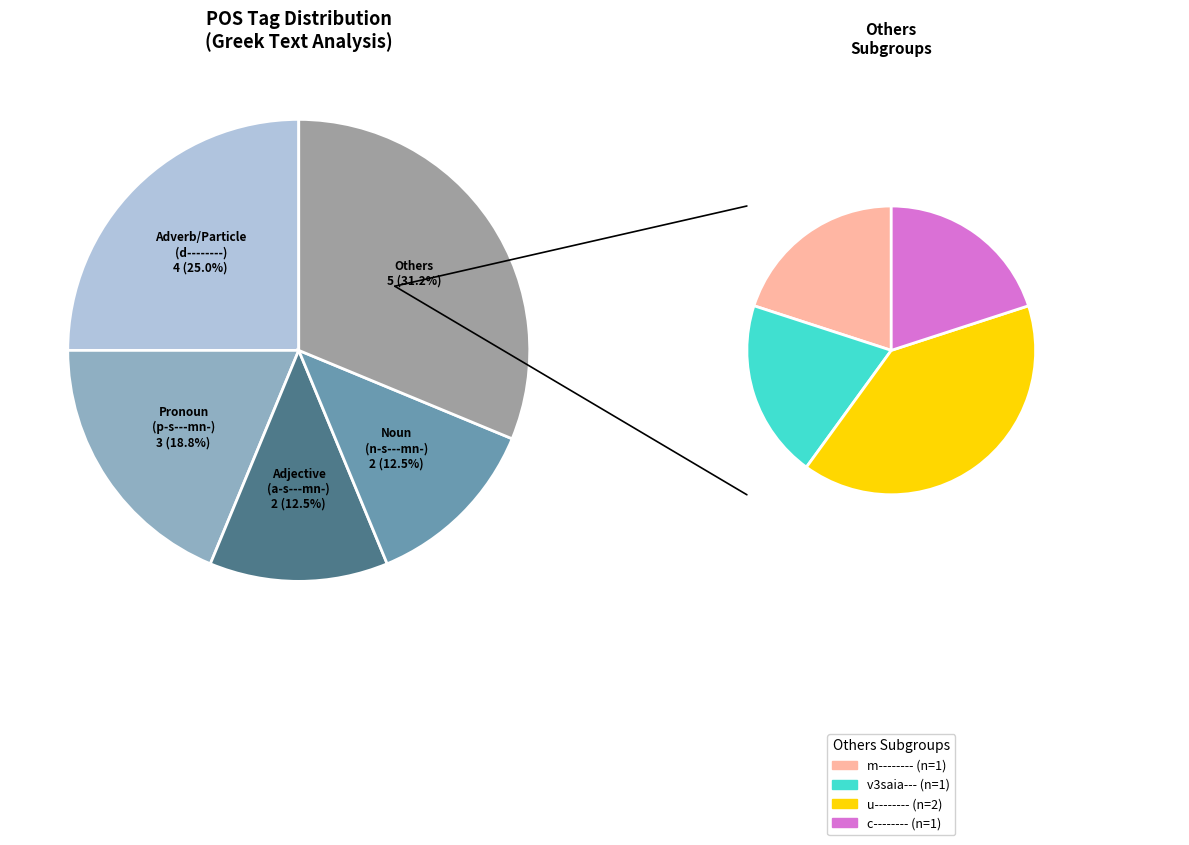

What is the largest slice in the pie chart?

d--------